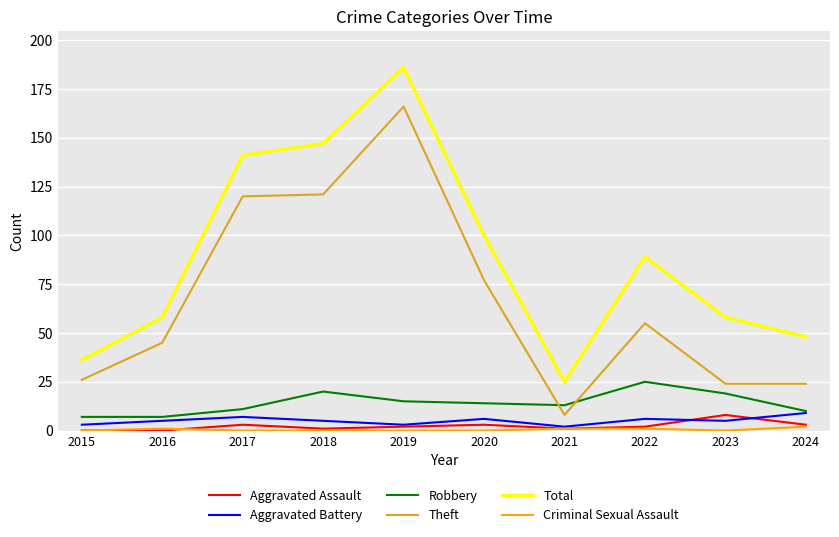

Which category has the highest value across all series?

2019